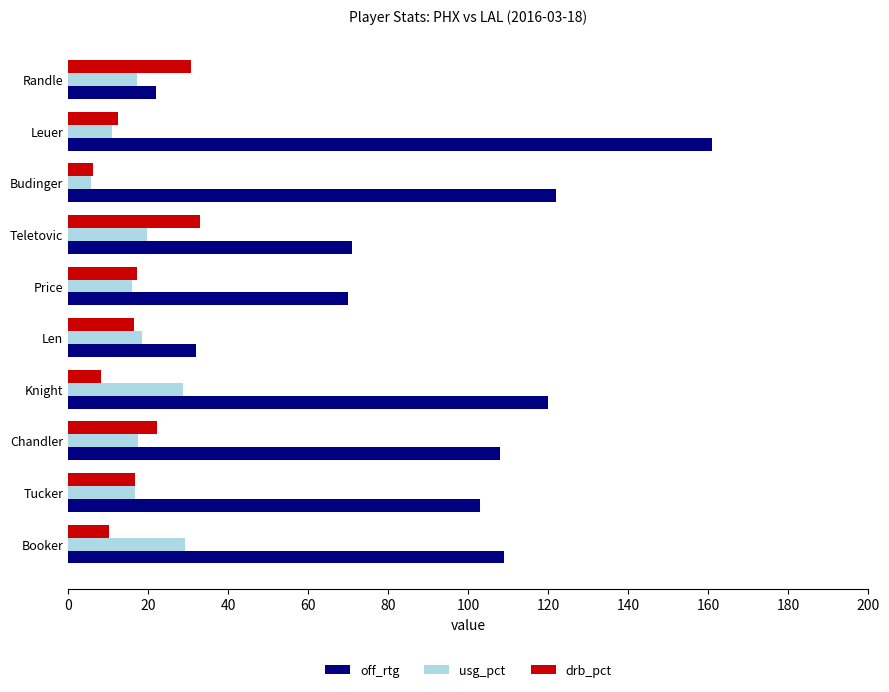

The value of drb_pct at Tucker is 16.6. True or false?

True